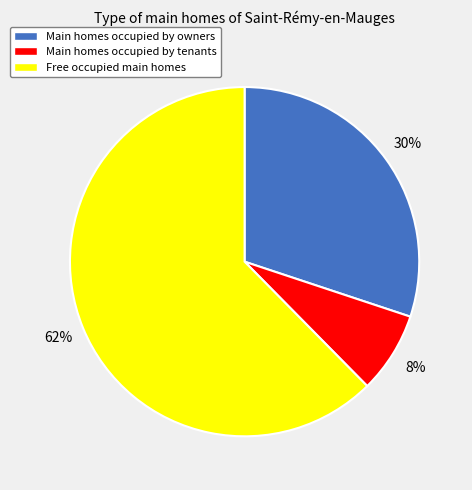

To the nearest percent, what is the combined percentage of Main homes occupied by tenants and Main homes occupied by owners?

38%